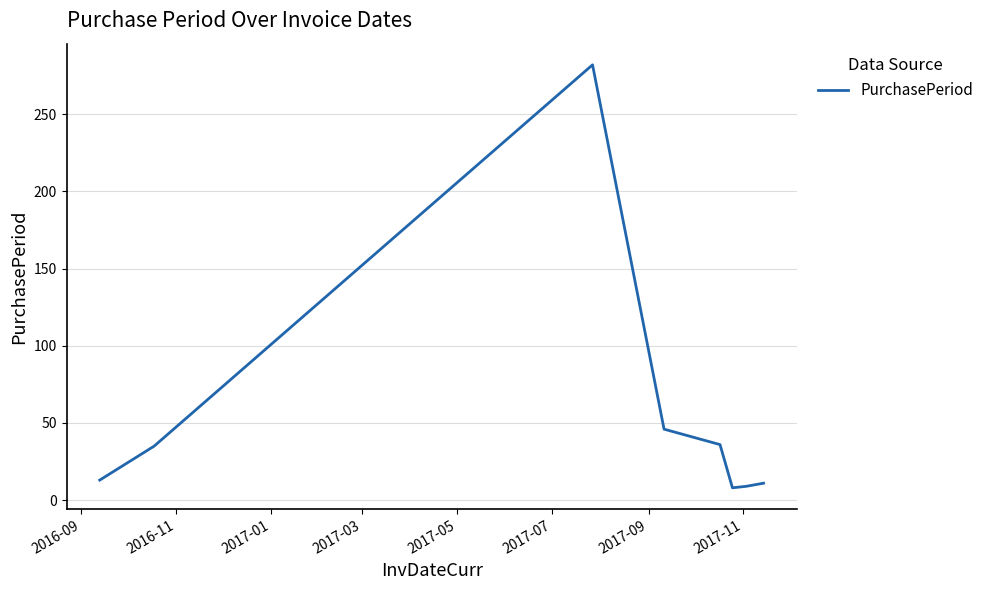

What is the difference between the second highest and second lowest values?

37